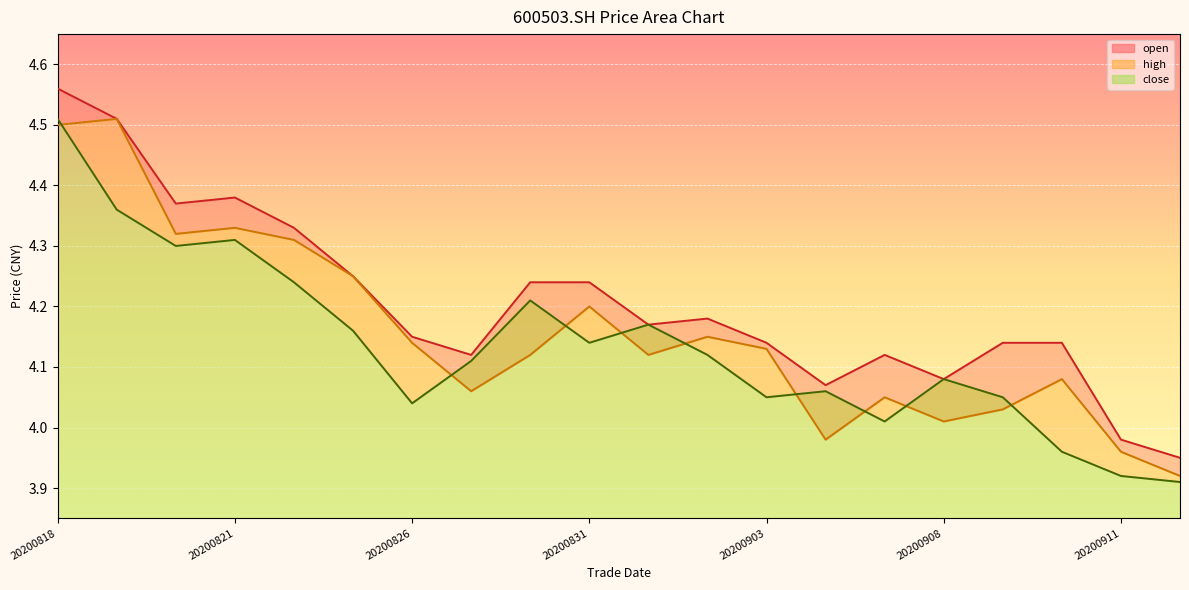

Reading left to right, list all the values displayed in this chart.

open: 4.5	4.5	4.3	4.3	4.3	4.2	4.1	4.1	4.1	4.2	4.1	4.2	4.1	4.0	4.0	4.0	4.0	4.1	4.0	3.9
high: 4.6	4.5	4.4	4.4	4.3	4.2	4.2	4.1	4.2	4.2	4.2	4.2	4.1	4.1	4.1	4.1	4.1	4.1	4.0	4.0
close: 4.5	4.4	4.3	4.3	4.2	4.2	4.0	4.1	4.2	4.1	4.2	4.1	4.0	4.1	4.0	4.1	4.0	4.0	3.9	3.9